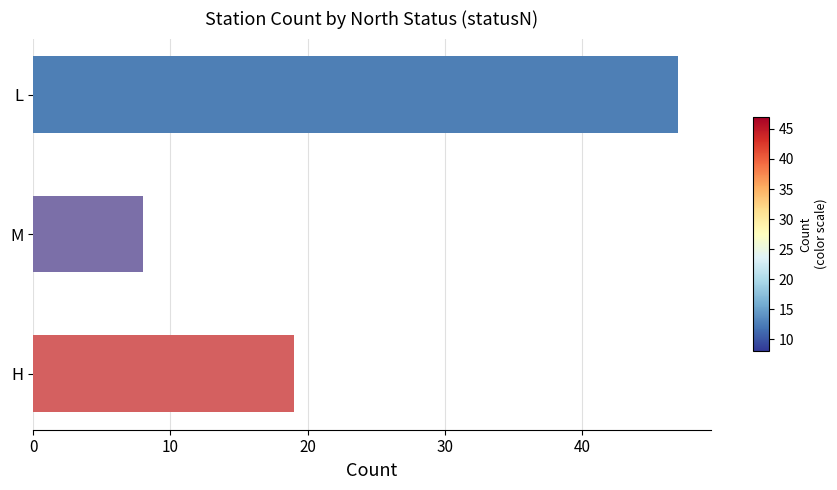

What is the approximate value at H, to the nearest 10?

20